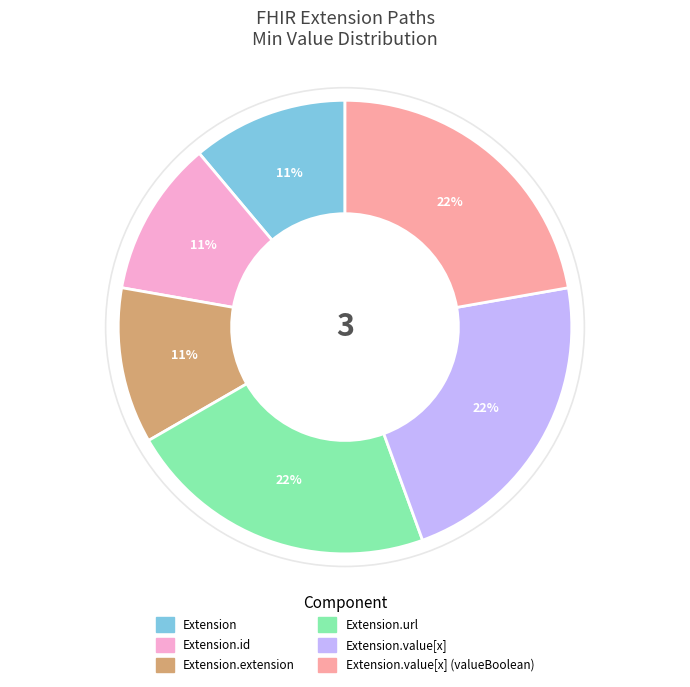

To the nearest percent, what is the average slice percentage?

17%